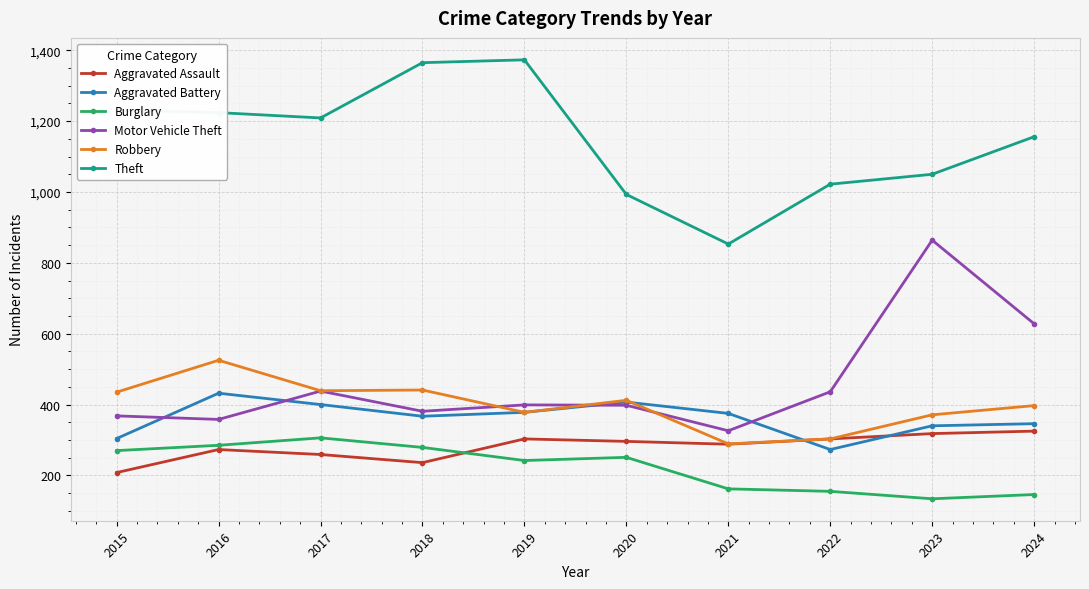

The value of Theft at 2023 is 1050. True or false?

True